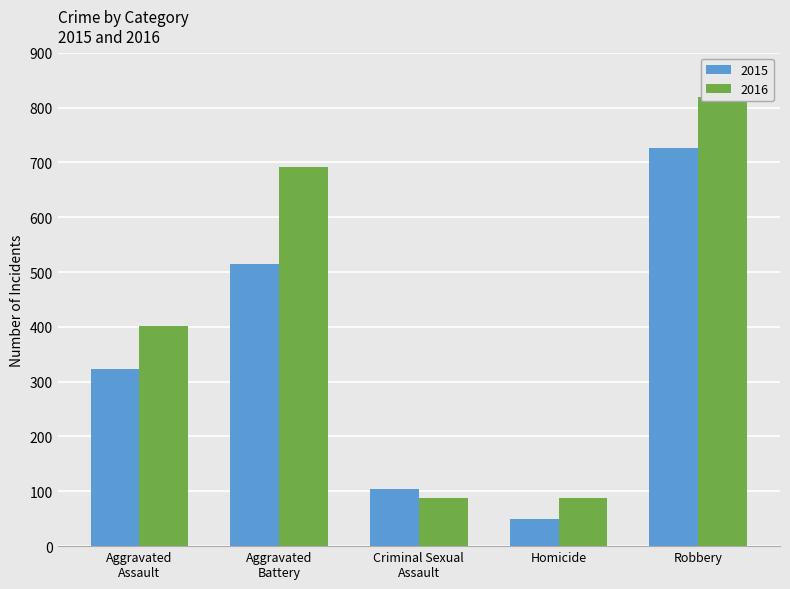

What is the greatest value displayed?

819